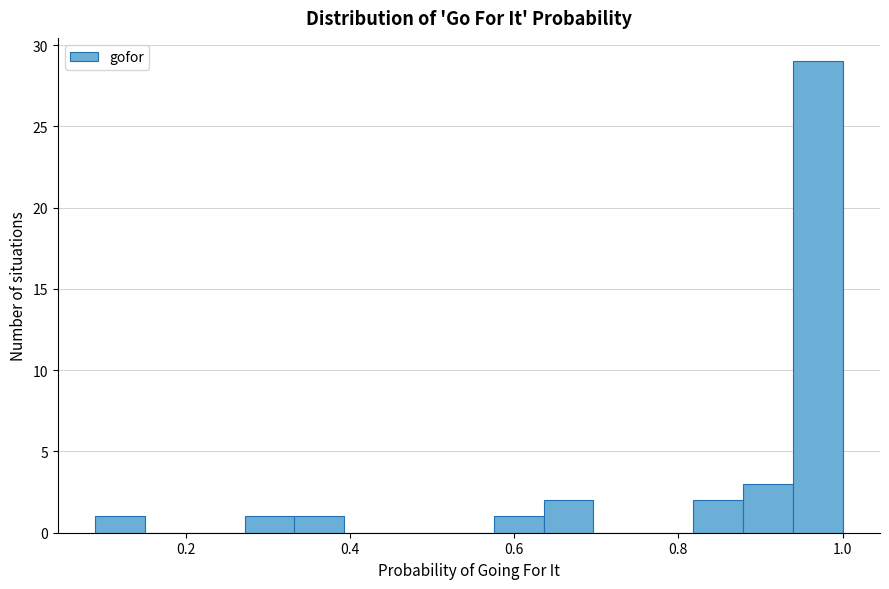

Read against the x-axis, roughly where is the centre of the tallest bar?

0.96